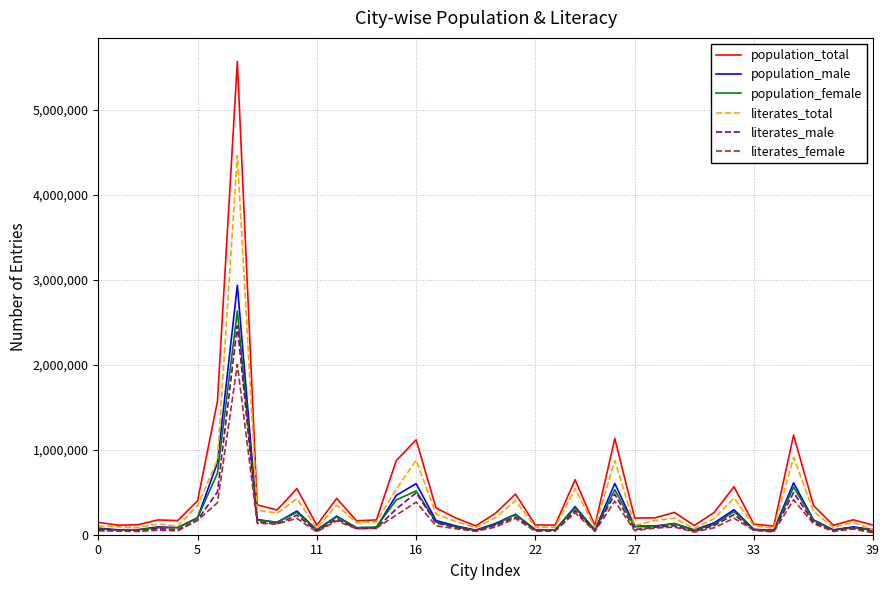

What is the maximum value shown in the chart?

5570585